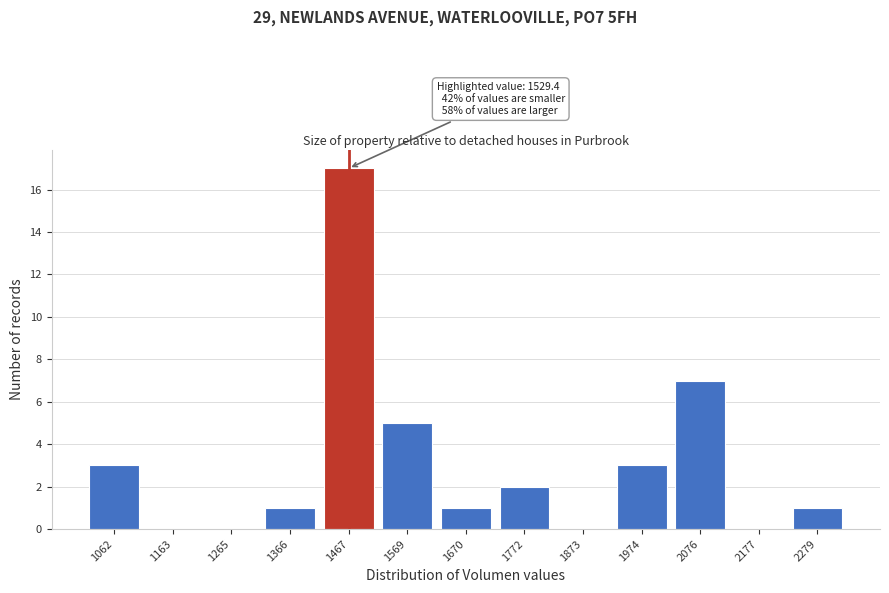

Reading left to right, extract all data points from this chart.

1062=3	1163=0	1265=0	1366=1	1467=17	1569=5	1670=1	1772=2	1873=0	1974=3	2076=7	2177=0	2279=1